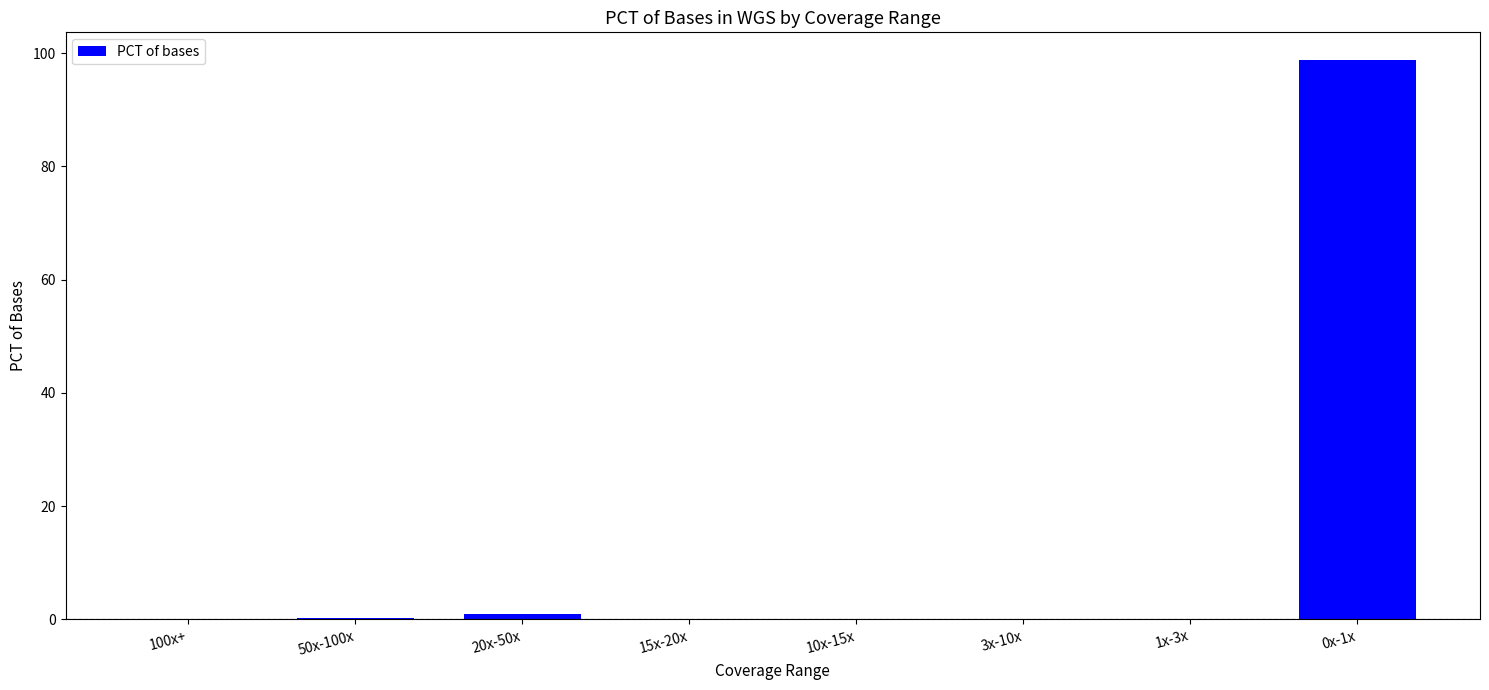

What is the greatest value displayed?

98.8